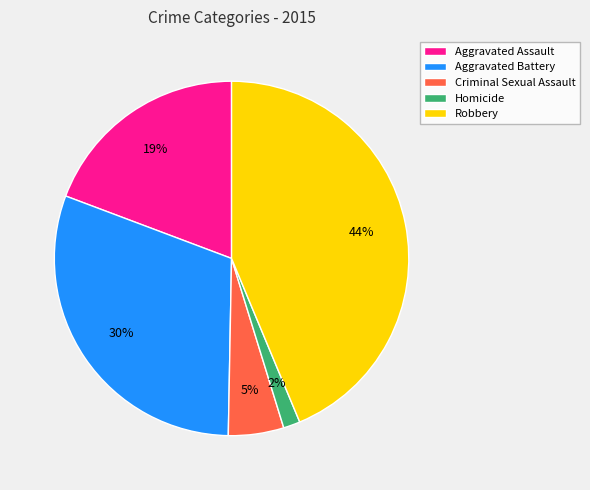

Approximately how many times larger is the value at Aggravated Battery compared to Robbery?

0.7